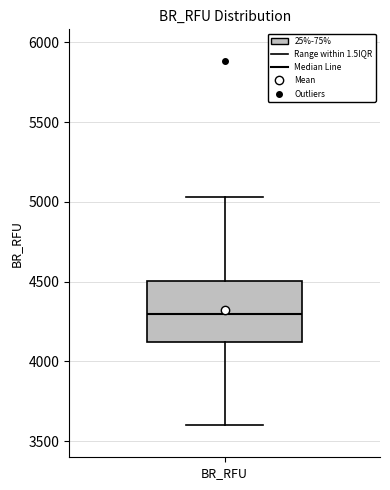

Where does the median line of the box for BR_RFU sit on the y-axis? The values are not printed on the chart, so give them approximately, as read against the axis.

4300